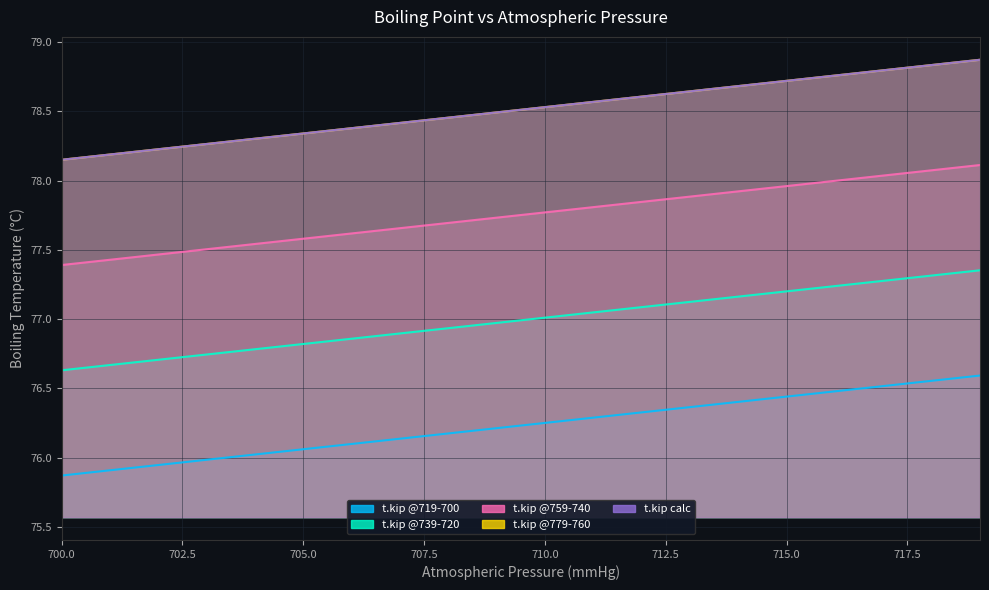

What is the approximate value of t.kip_3 at 714?

77.2